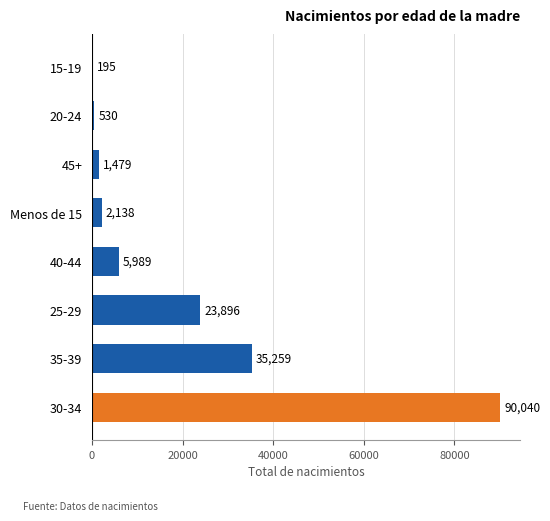

Where is the data nearest to the value 45117?

35-39